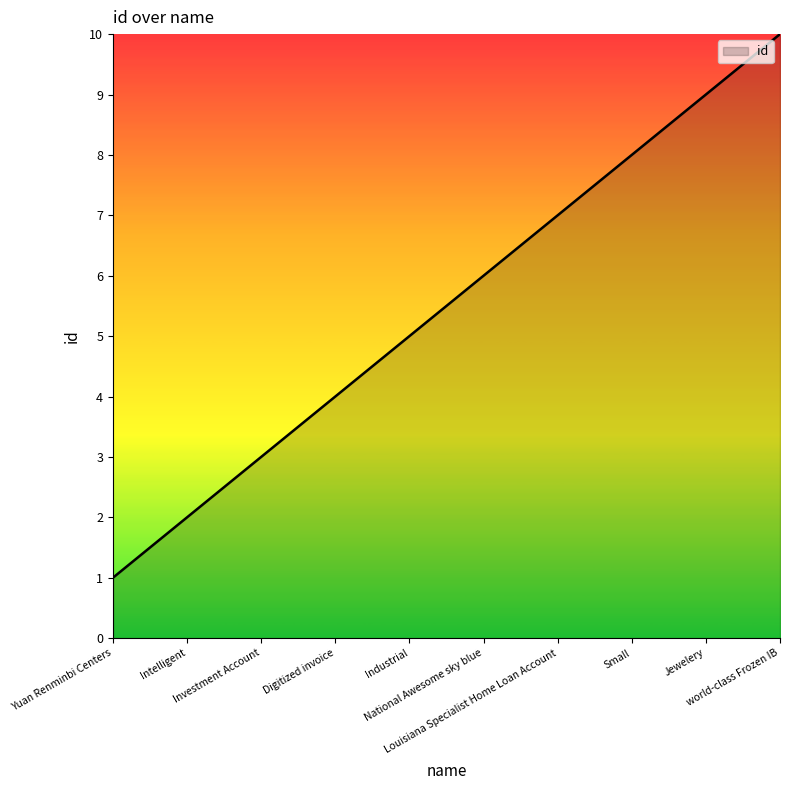

Does the chart display data point markers on the line(s)?

No